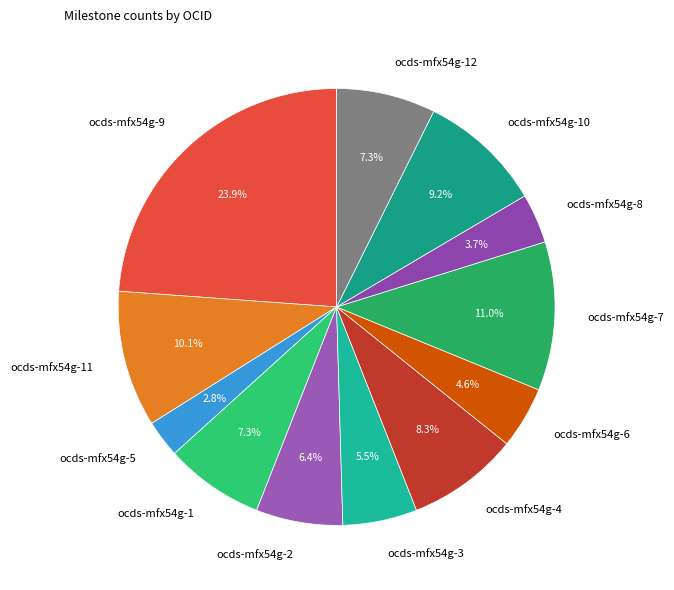

To the nearest percent, what is the difference between the largest and smallest slice percentages?

21%